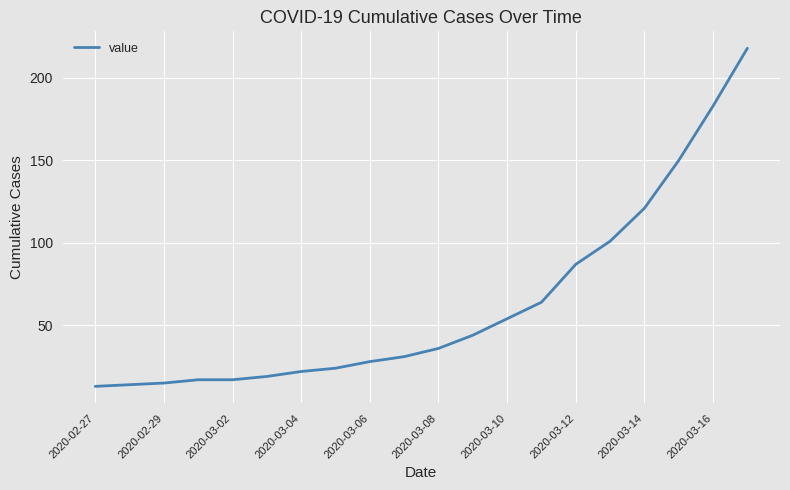

What is the greatest value displayed?

218